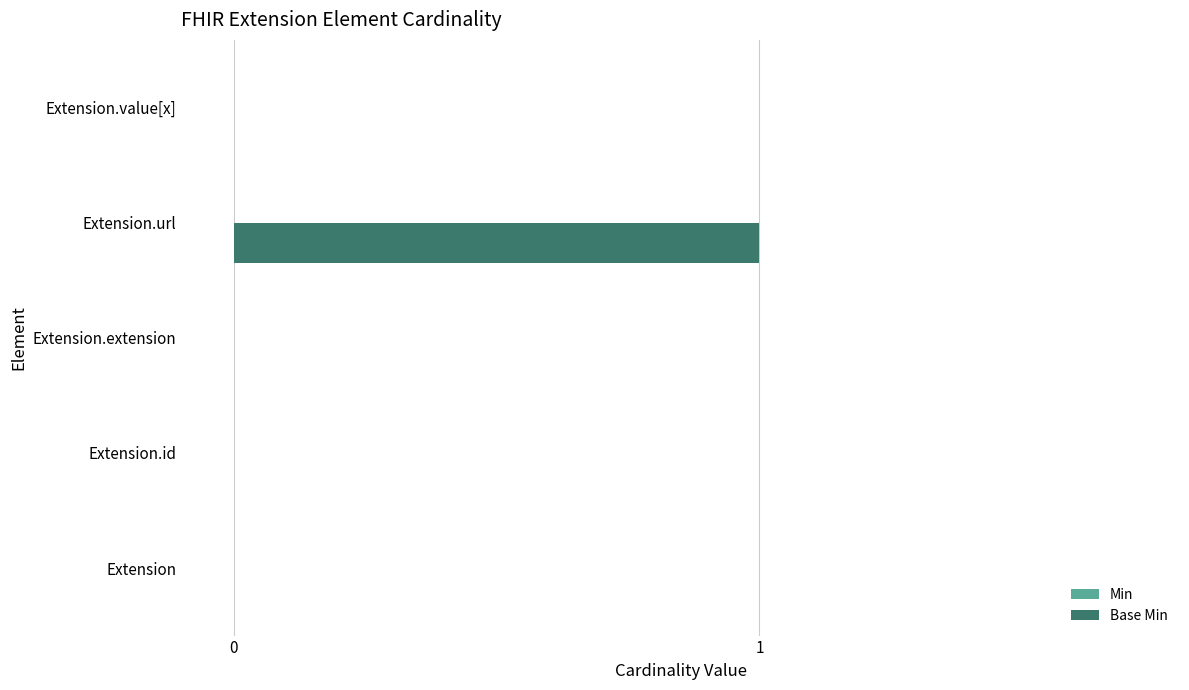

The value at Extension.id is 0. True or false?

True